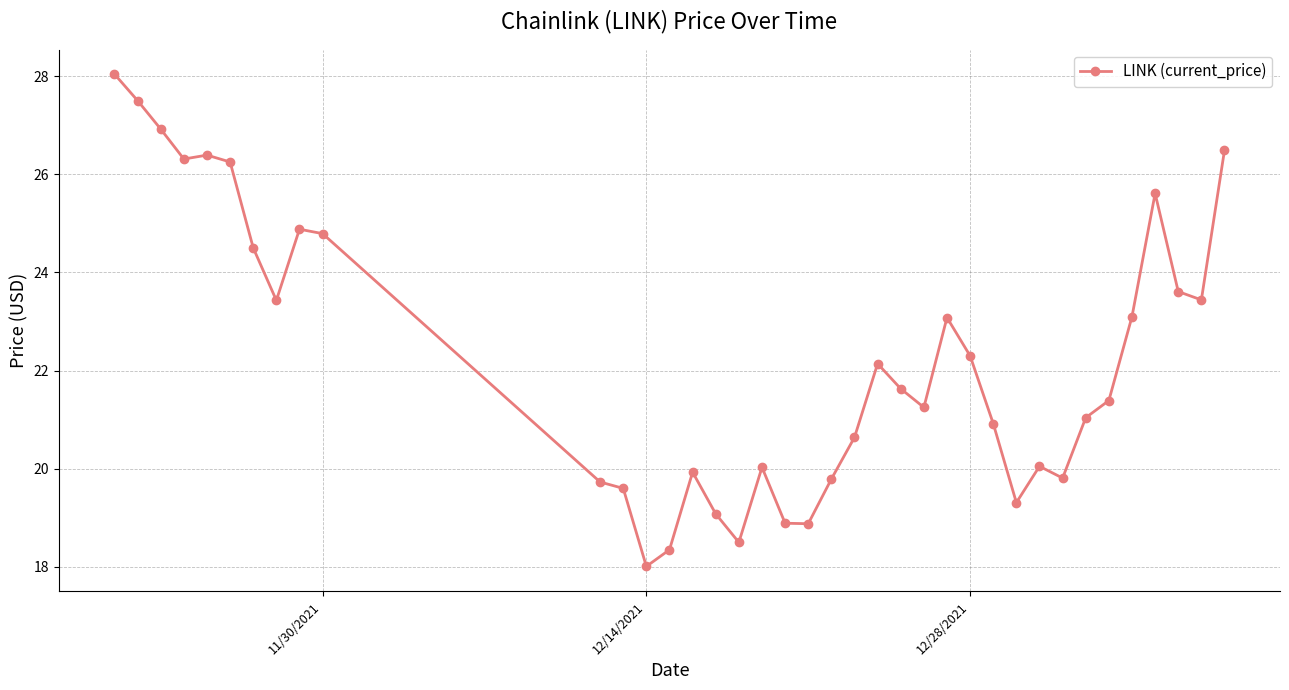

What is the value of the 37th point from the left?

23.4